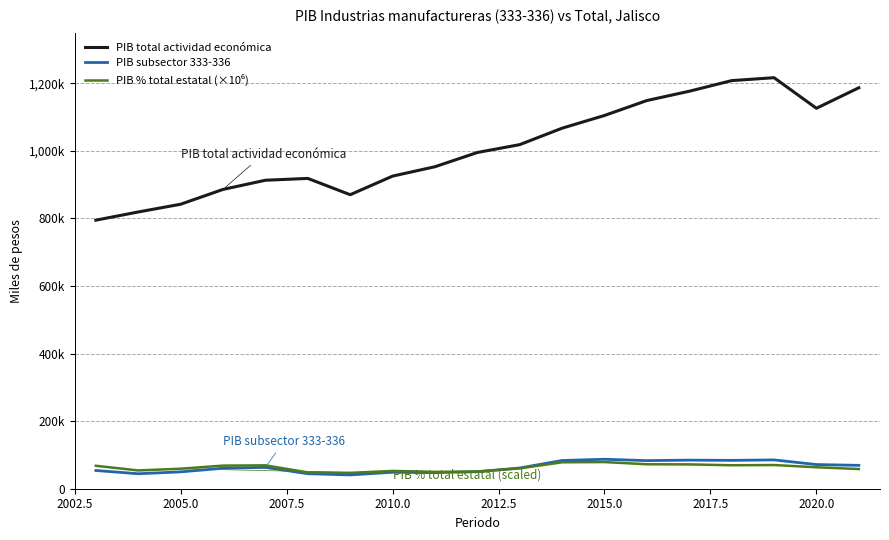

What is the smallest value displayed?

40885.3